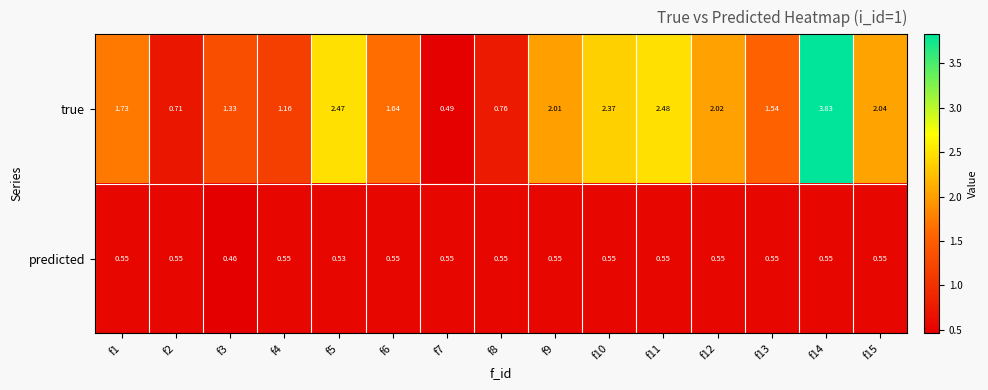

How many distinct data groups are displayed?

2